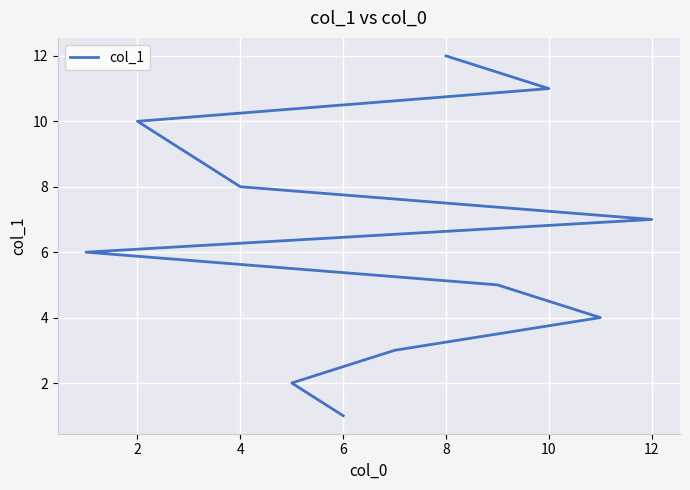

The value at 6 is 6. True or false?

False